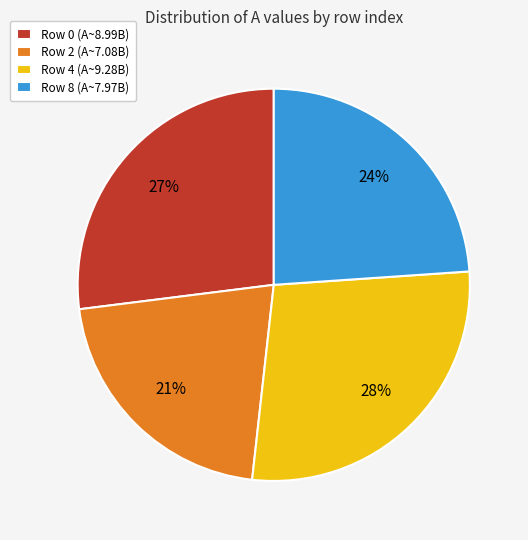

The Row 2 (A~7.08B) slice represents 21% of the pie. True or false?

True